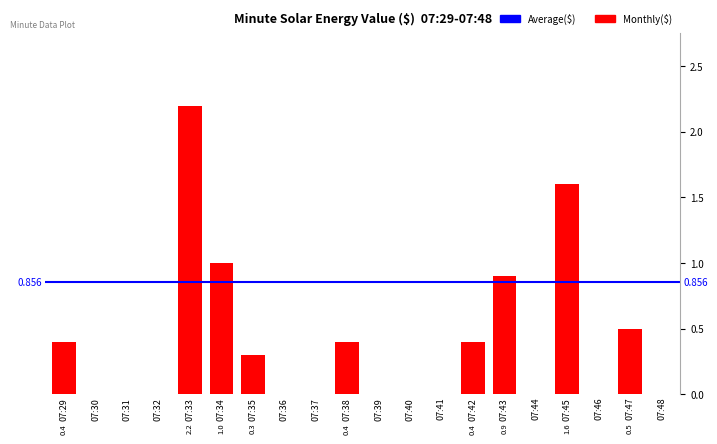

How many values are above zero?

9